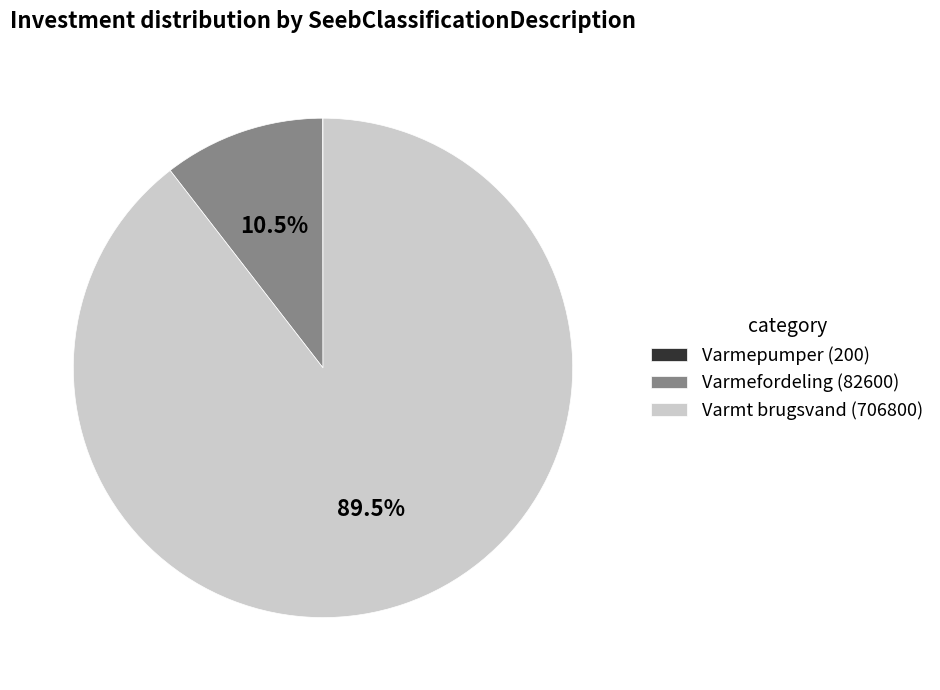

Between Varmt brugsvand (706800) and Varmefordeling (82600), which is larger?

Varmt brugsvand (706800)